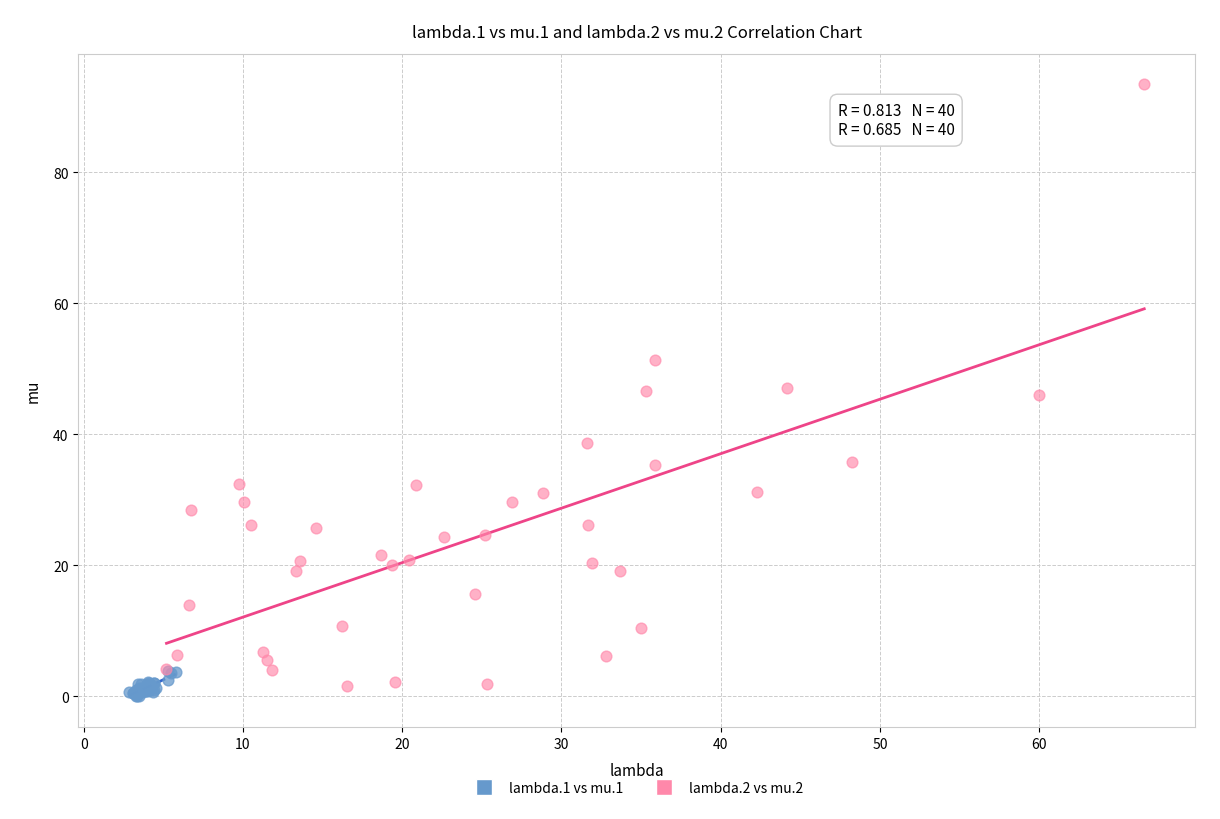

Which series has the largest Y range (max minus min)?

lambda.2 vs mu.2